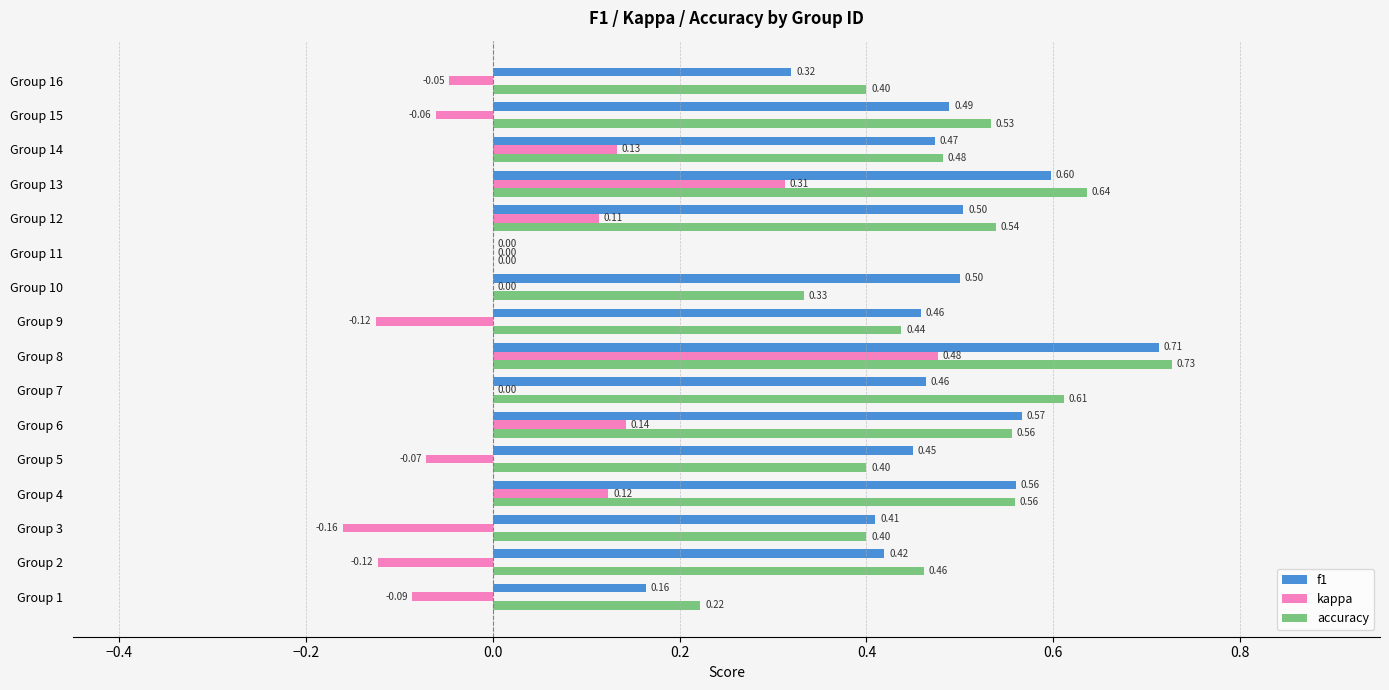

What is the sum of the f1 values at Group 6 and Group 5?

1.0